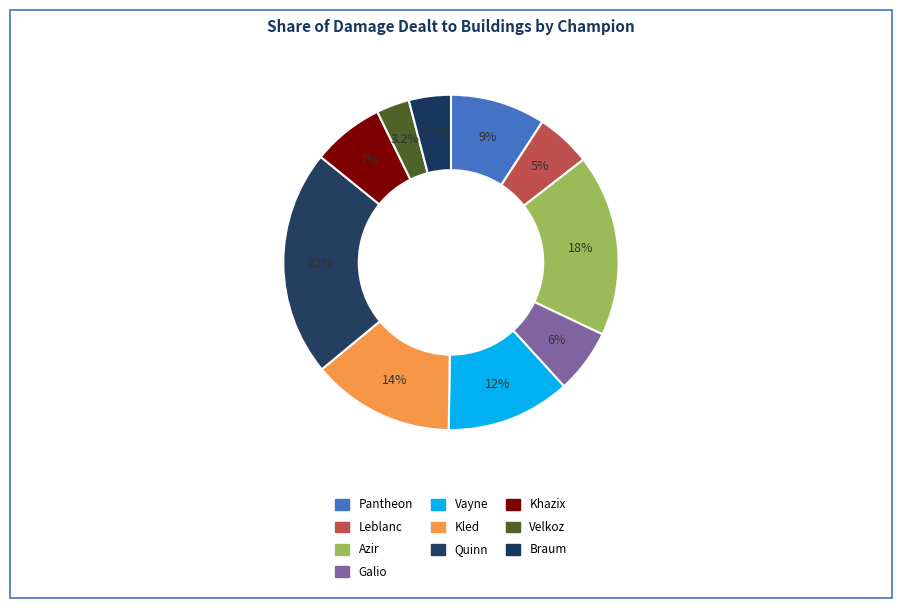

Count the number of slices in the pie.

10